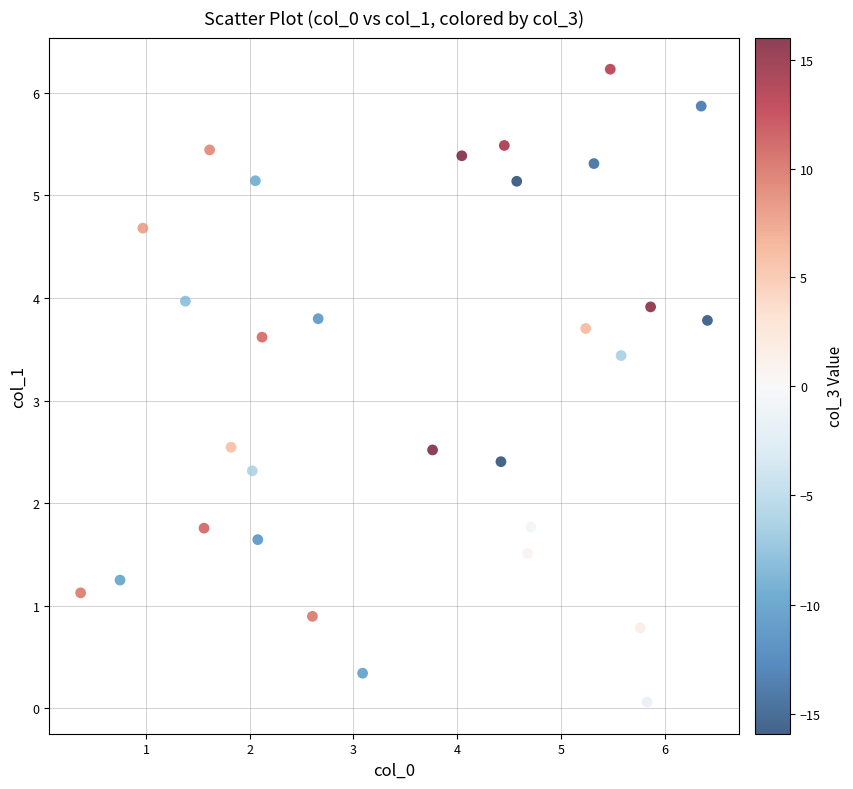

What is the range of Y values (max minus min)?

6.2